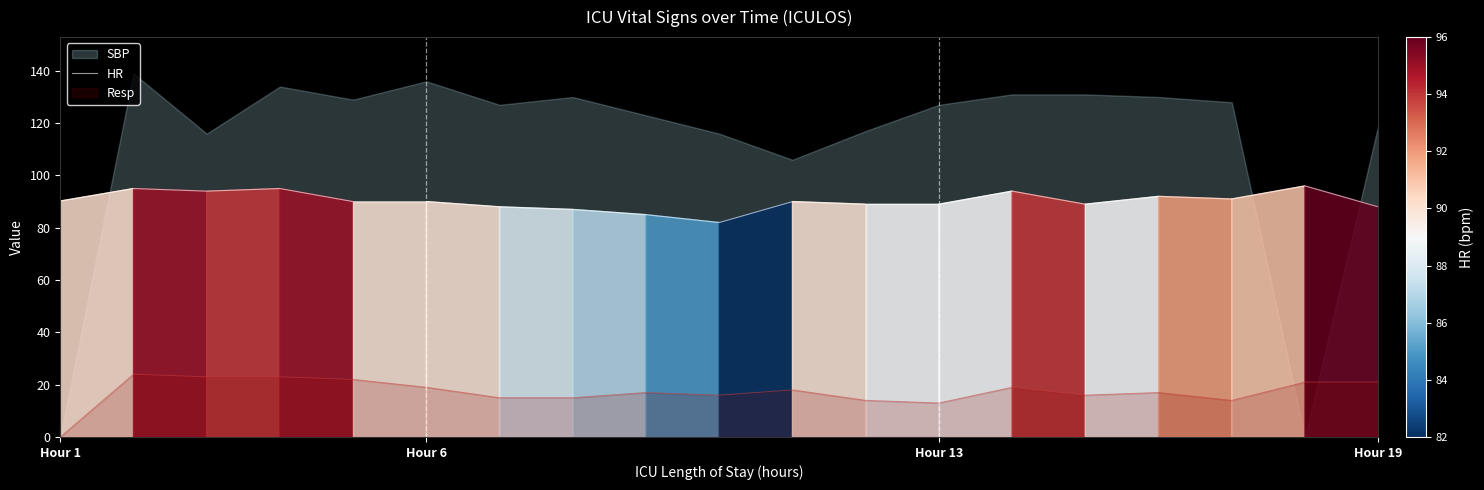

Which category has the lowest value in the Resp series?

Hour 1